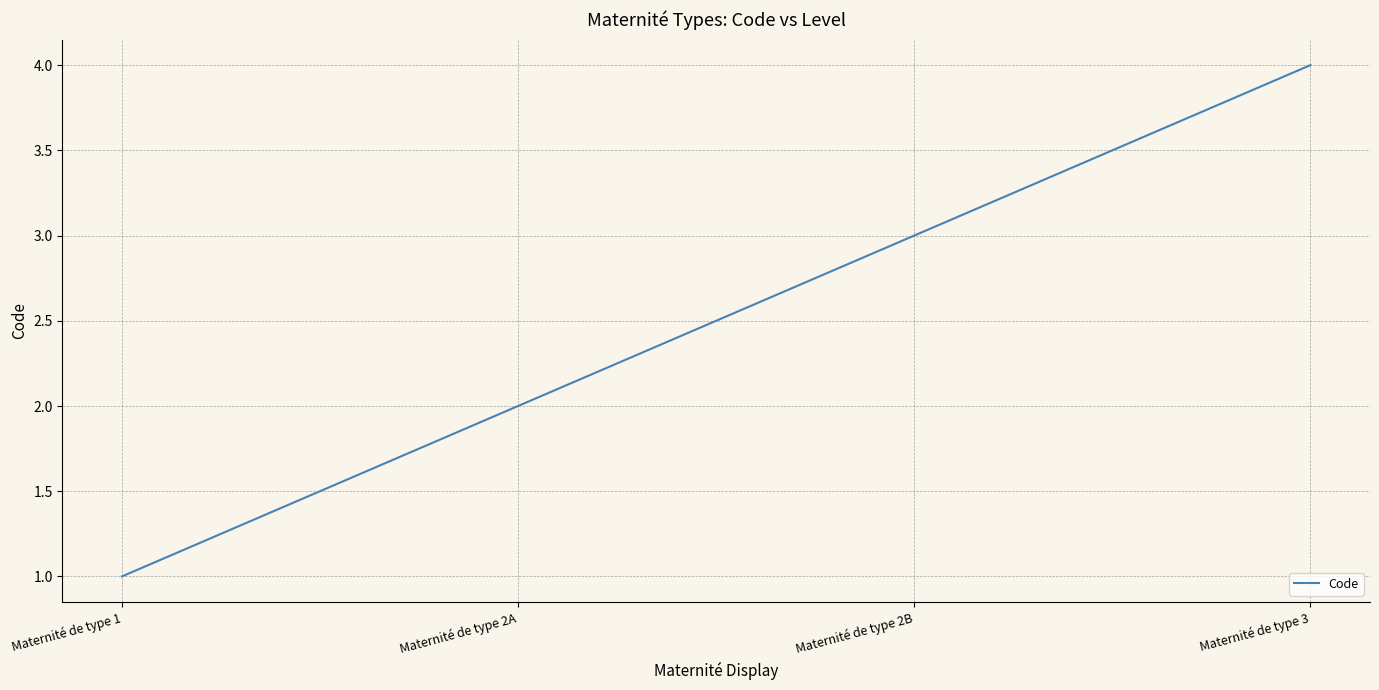

Reading left to right, extract all data points from this chart.

Maternité de type 1=1	Maternité de type 2A=2	Maternité de type 2B=3	Maternité de type 3=4